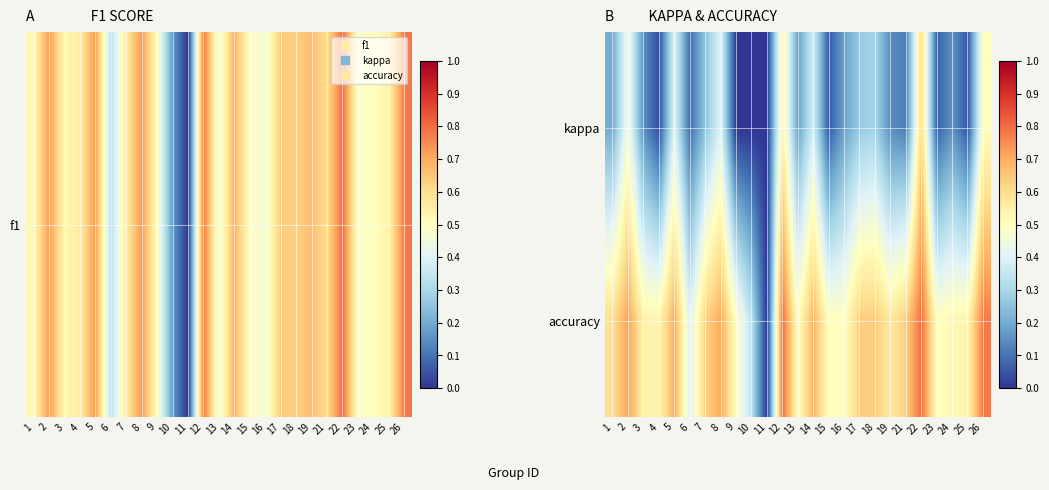

Which has a higher value, 22 or 4?

22